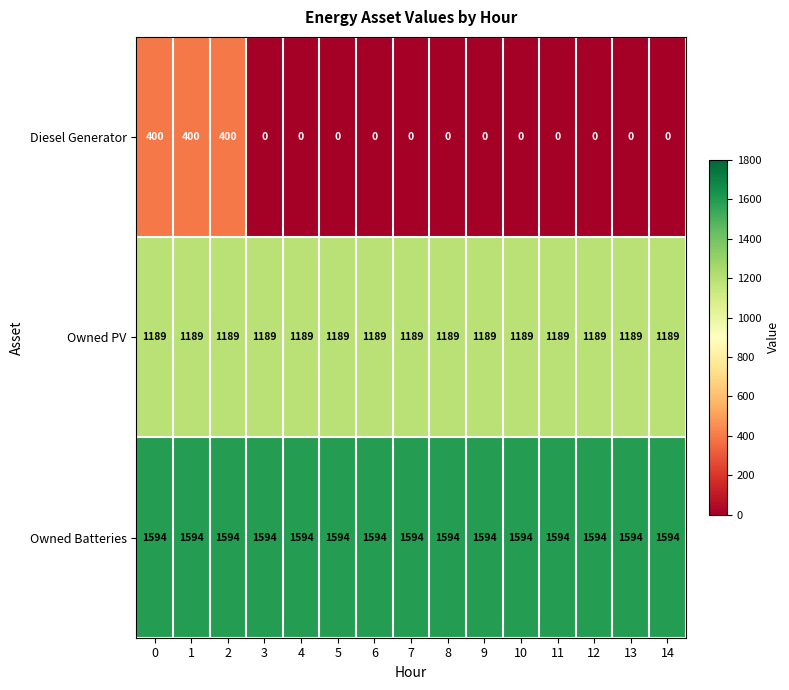

At how many categories does at least one series exceed 448?

15